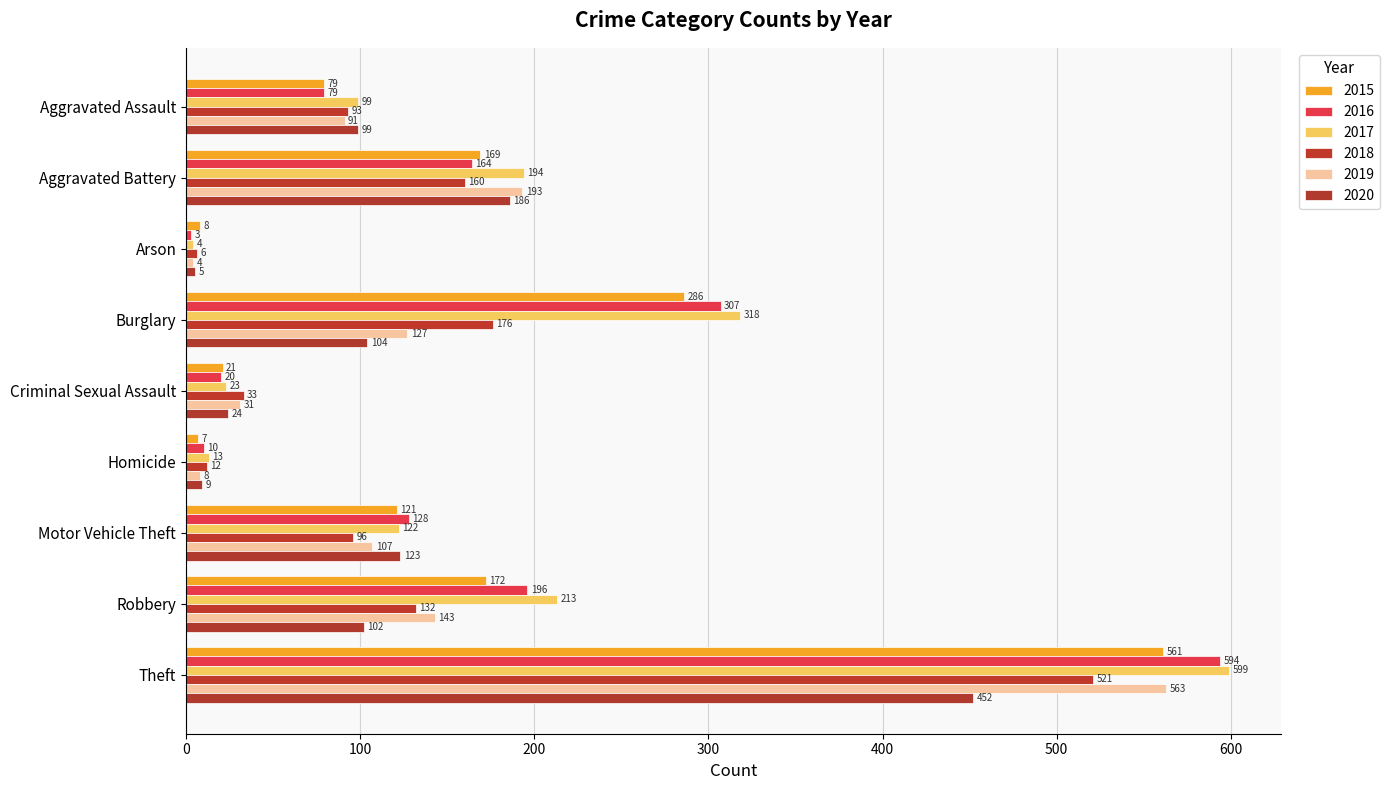

How many data points does each series have?

9